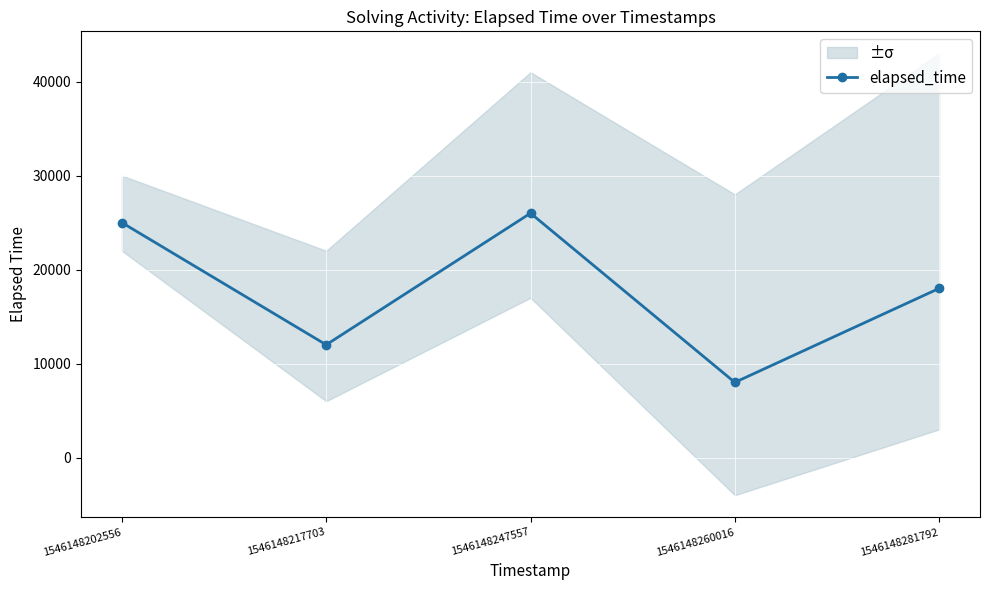

List the labels in order of value, largest first.

1546148247557, 1546148202556, 1546148281792, 1546148217703, 1546148260016